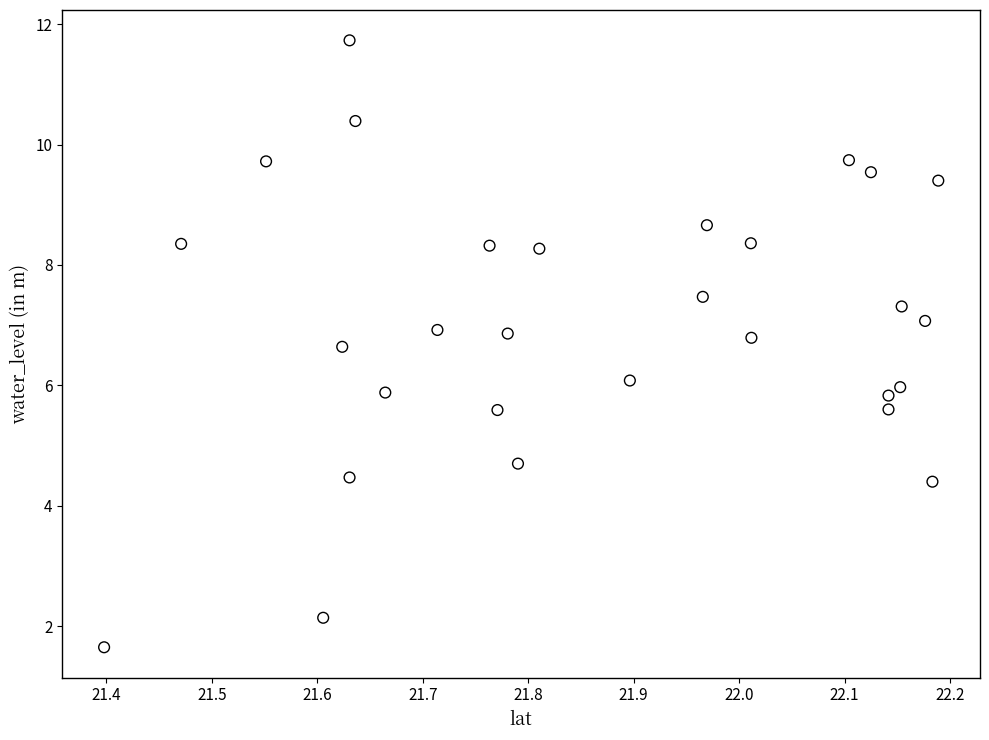

What is the range of X values (max minus min)?

0.8